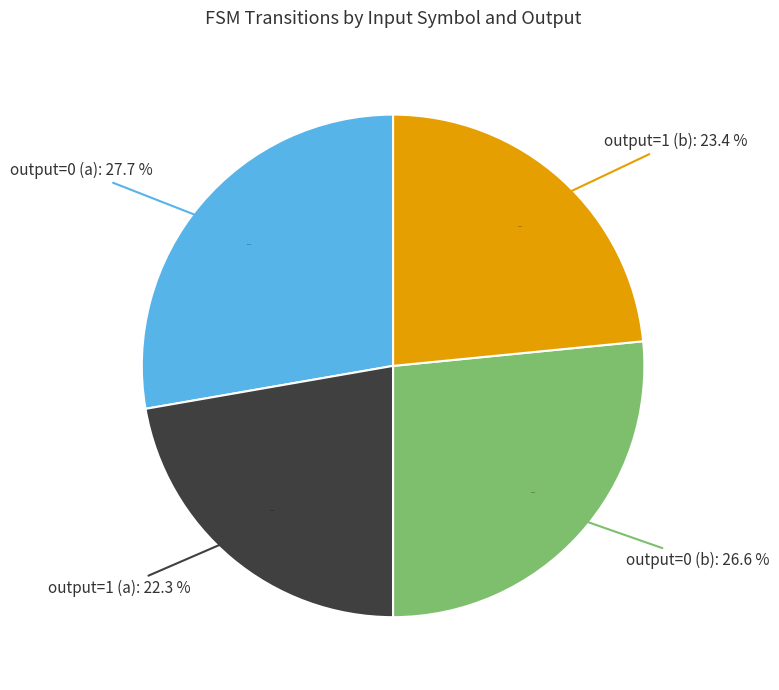

To the nearest percent, what is the difference between the largest and smallest slice percentages?

5%